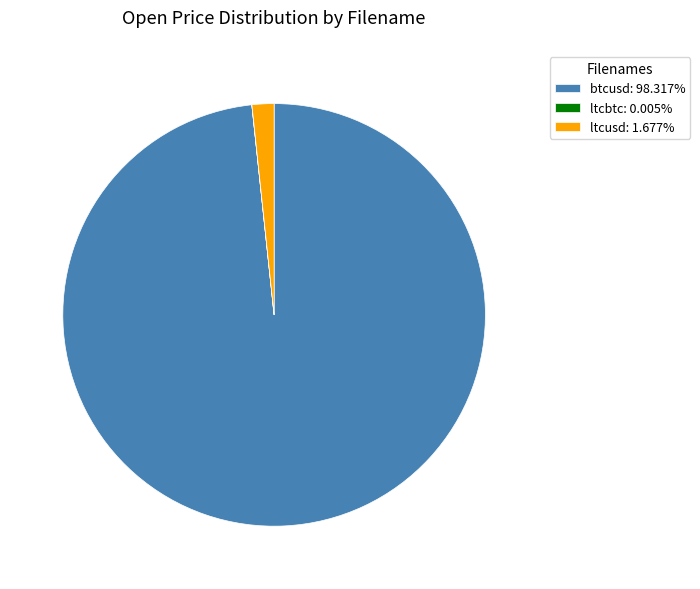

Is ltcusd: 1.677% the majority of the pie?

No